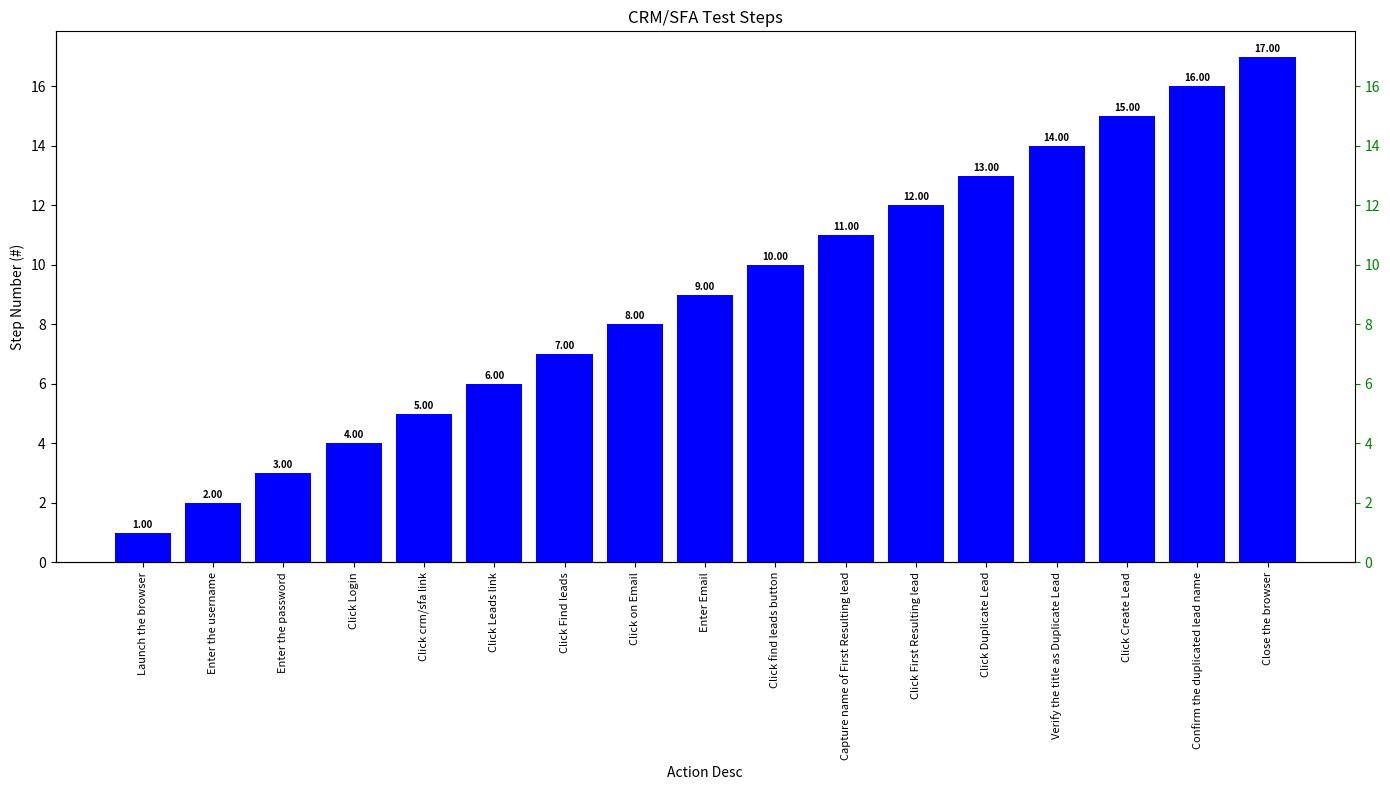

Read the value at Enter the password, to the nearest 5.

5